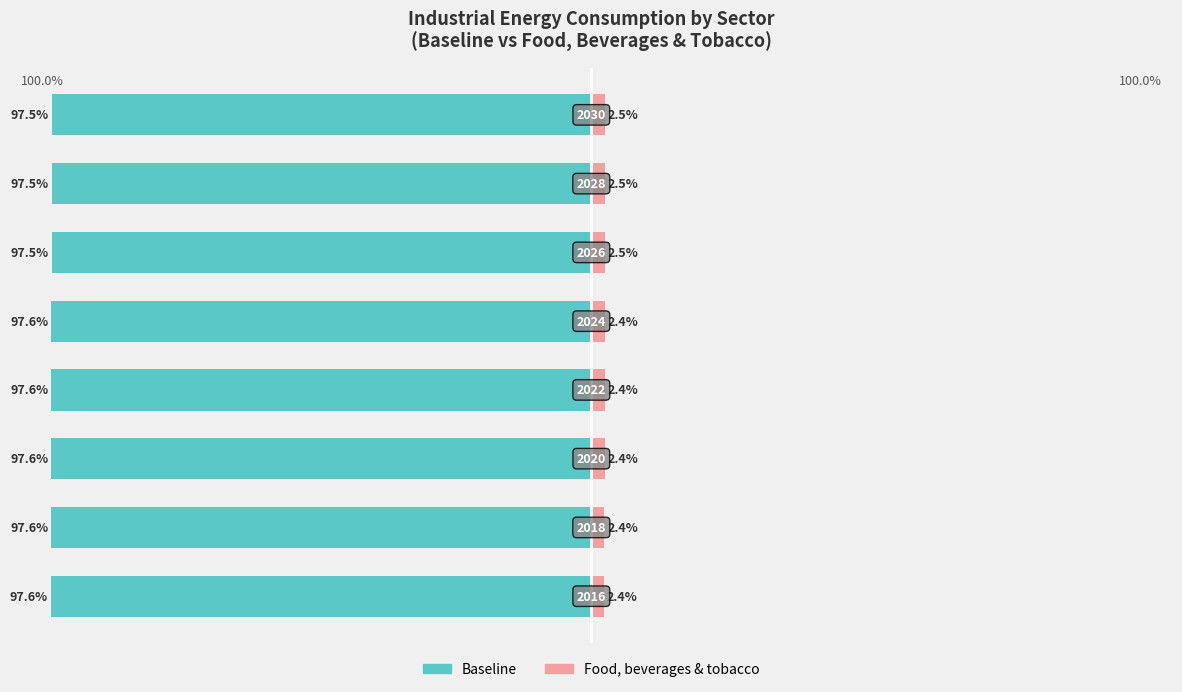

Reading left to right, what are all the values shown in this chart?

Baseline: 0=-97.6	1=-97.6	2=-97.6	3=-97.6	4=-97.6	5=-97.5	6=-97.5	7=-97.5
Food, beverages & tobacco: 0=2.4	1=2.4	2=2.4	3=2.4	4=2.4	5=2.5	6=2.5	7=2.5